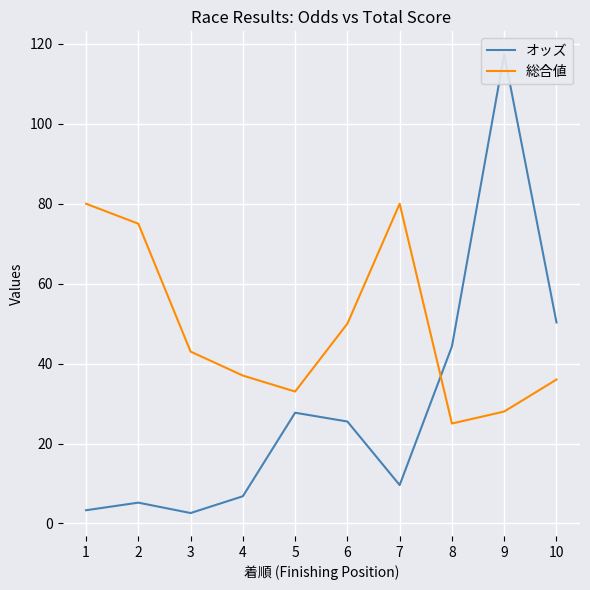

Reading left to right, list all the values displayed in this chart.

オッズ: 1=3.3	2=5.2	3=2.6	4=6.8	5=27.7	6=25.5	7=9.6	8=44.3	9=117.4	10=50.3
総合値: 1=80.0	2=75.0	3=43.0	4=37.0	5=33.0	6=50.0	7=80.0	8=25.0	9=28.0	10=36.0